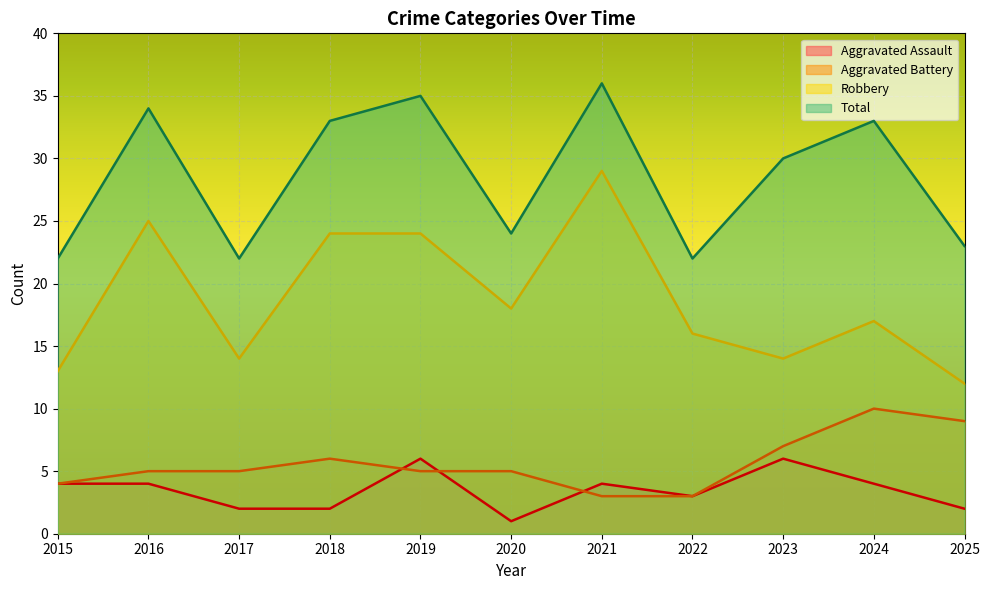

At which label does Aggravated Battery first exceed 5?

2018